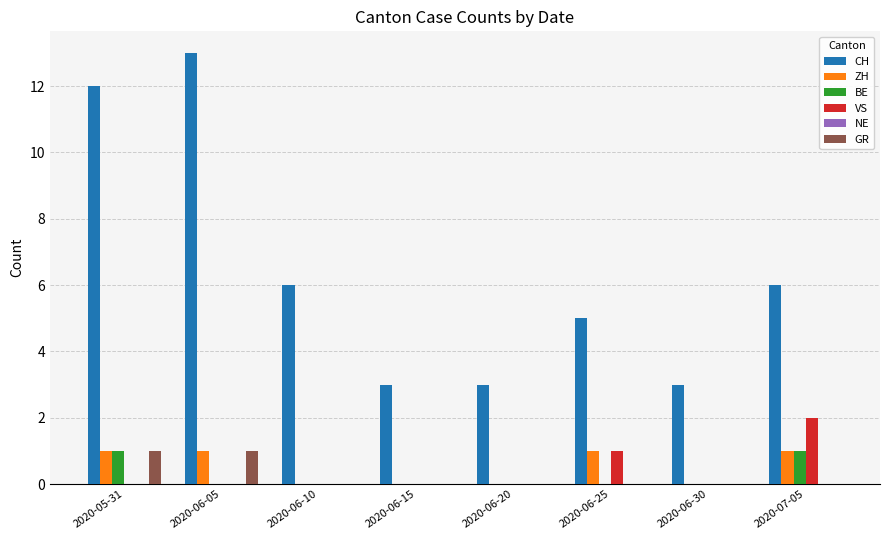

Are the bars horizontal?

No